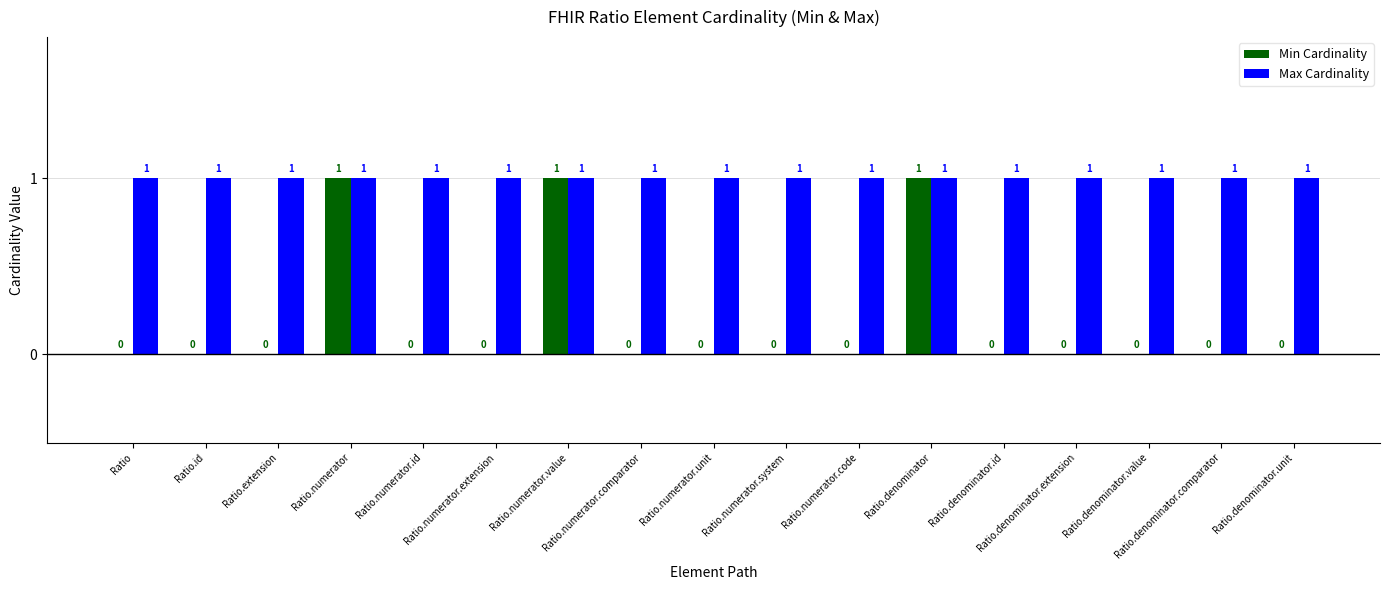

How many groups of bars are there?

17